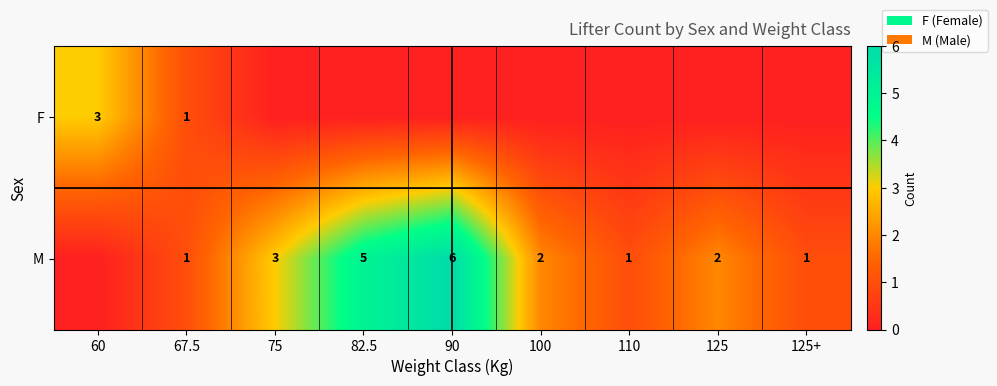

At which category does the chart reach its minimum across all series?

75